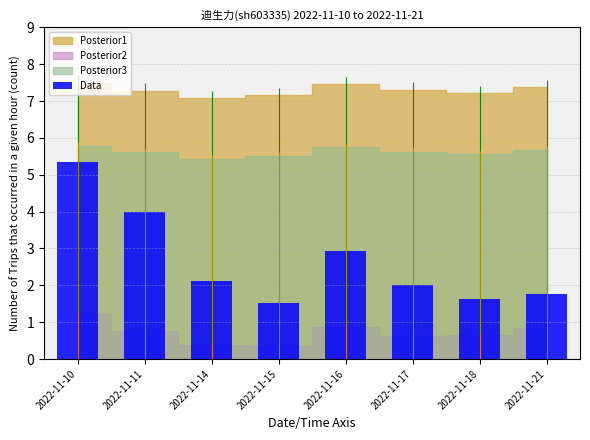

Reading left to right, list all the values displayed in this chart.

5.3	4.0	2.1	1.5	2.9	2.0	1.6	1.8